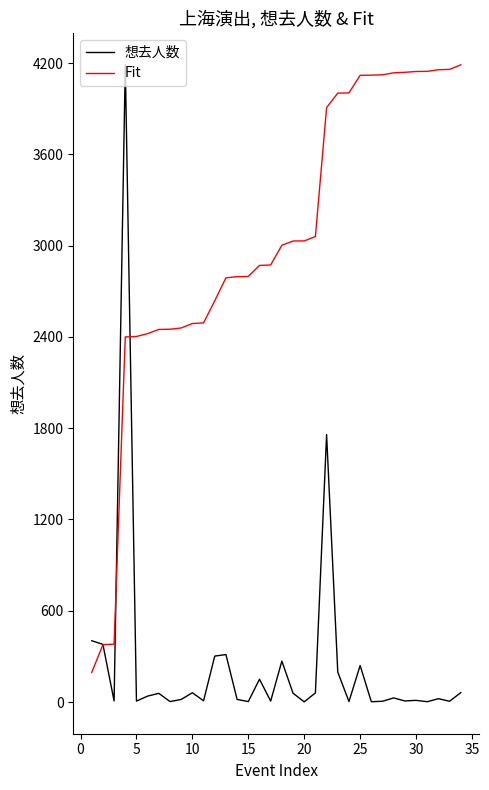

Which series has the largest range (max minus min)?

想去人数